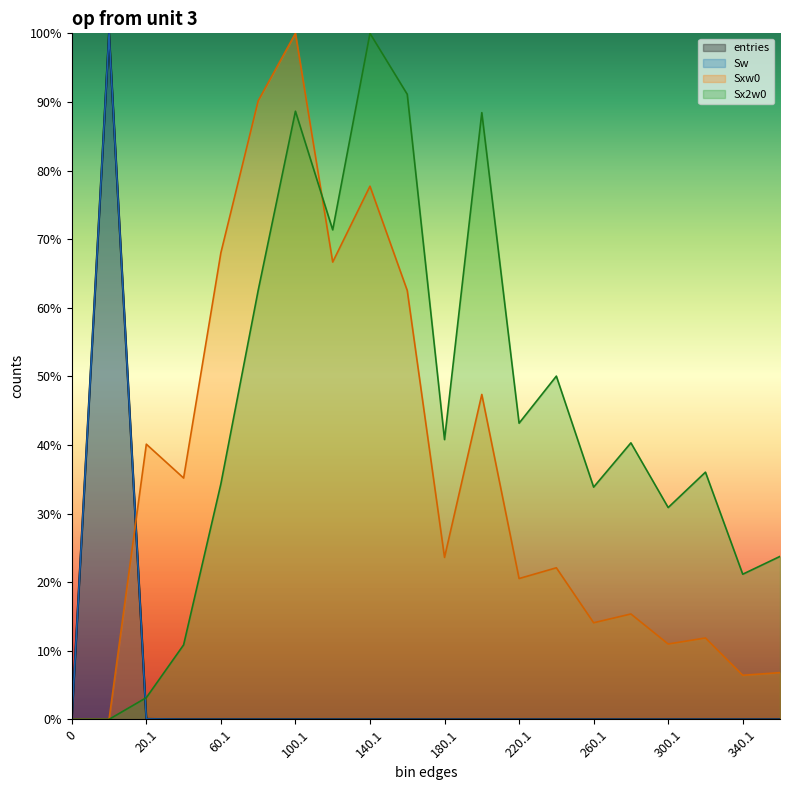

What is the label of the 3rd point from the left?

20.1